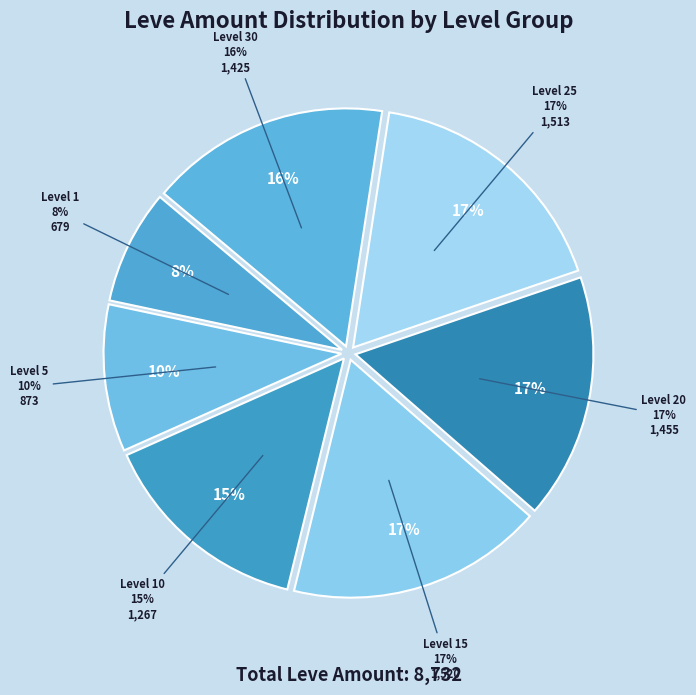

Is it true that The Adventurer's New Coat is 1% of the pie?

False